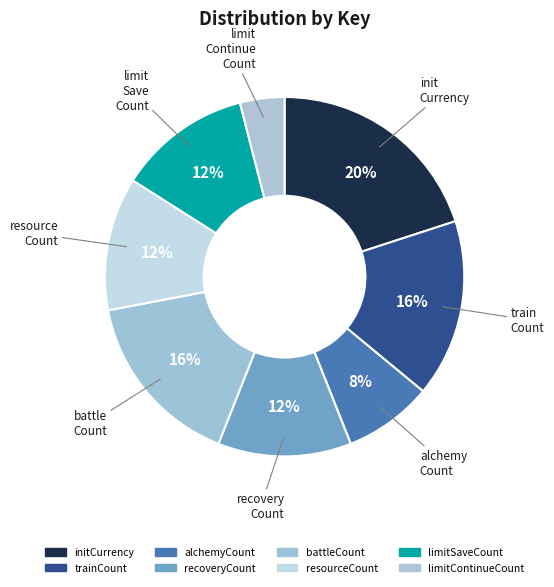

Which category has the smallest portion of the pie?

limitContinueCount